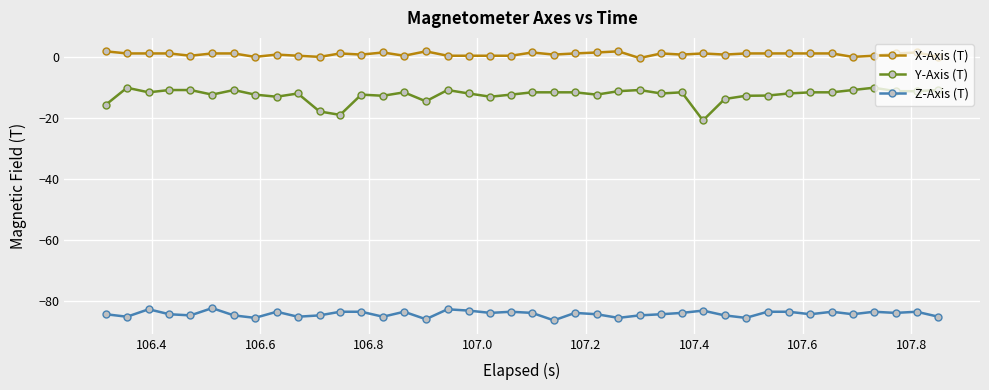

What is the difference between the second highest and second lowest values in the X-Axis (T) series?

1.8